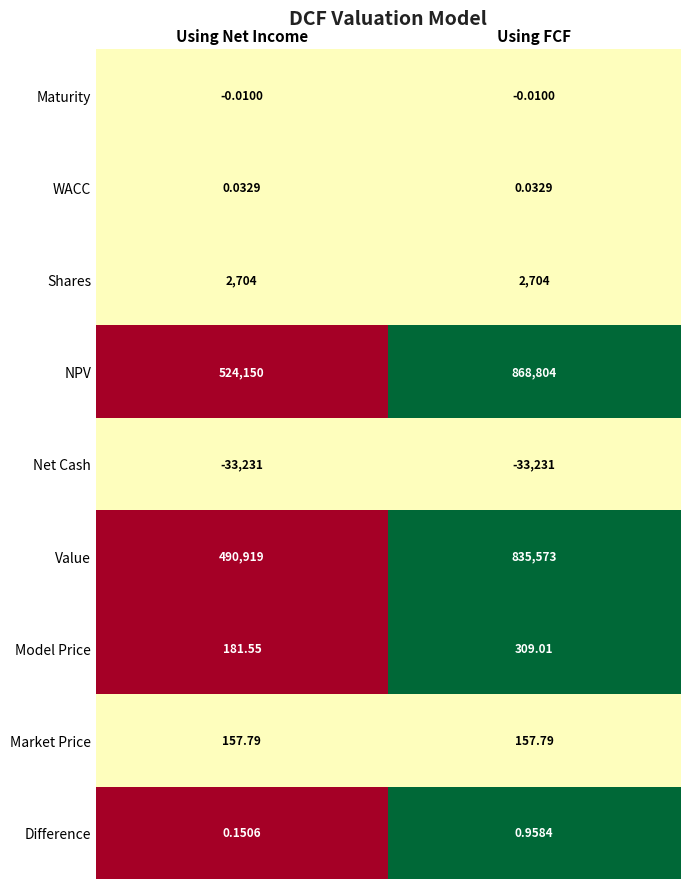

At which label is Value closest to 663246?

Using Net Income